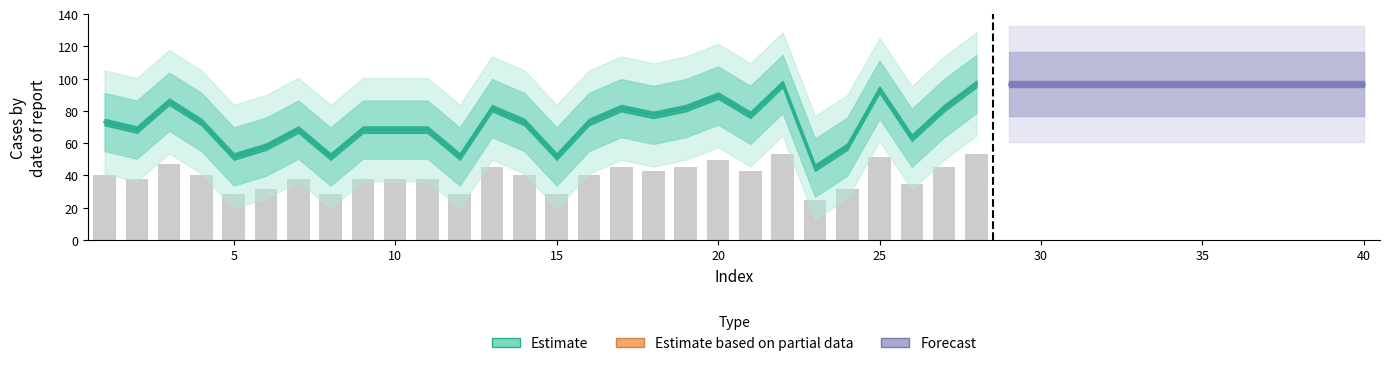

Which has a higher value, 40 or 24?

40